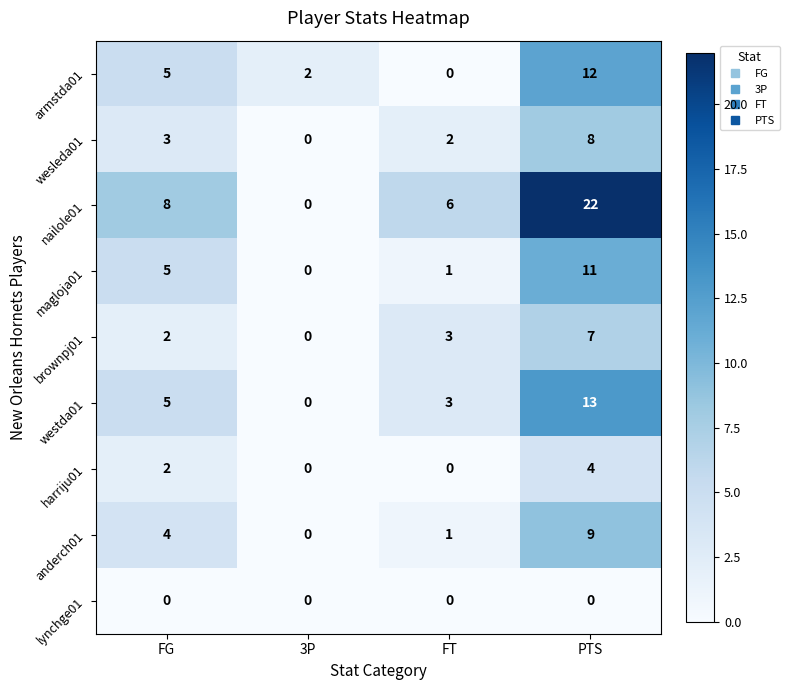

At which label does brownpj01 reach its minimum?

3P